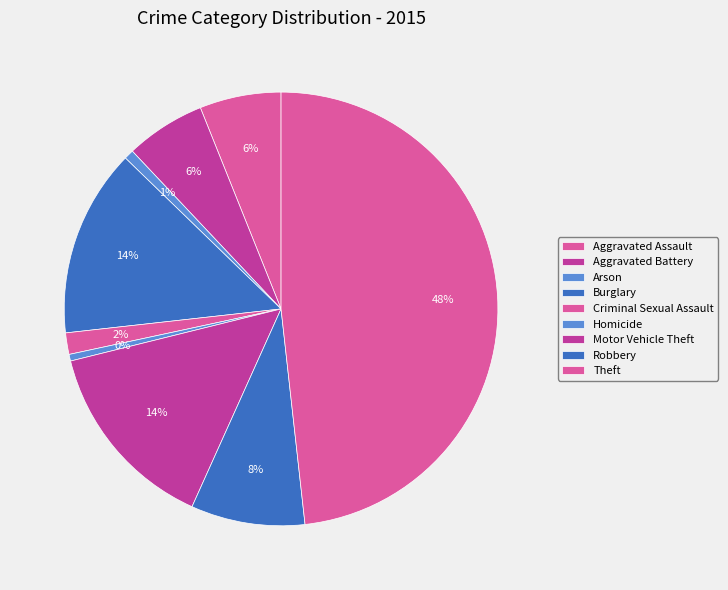

Does Criminal Sexual Assault represent more than half of the total?

No